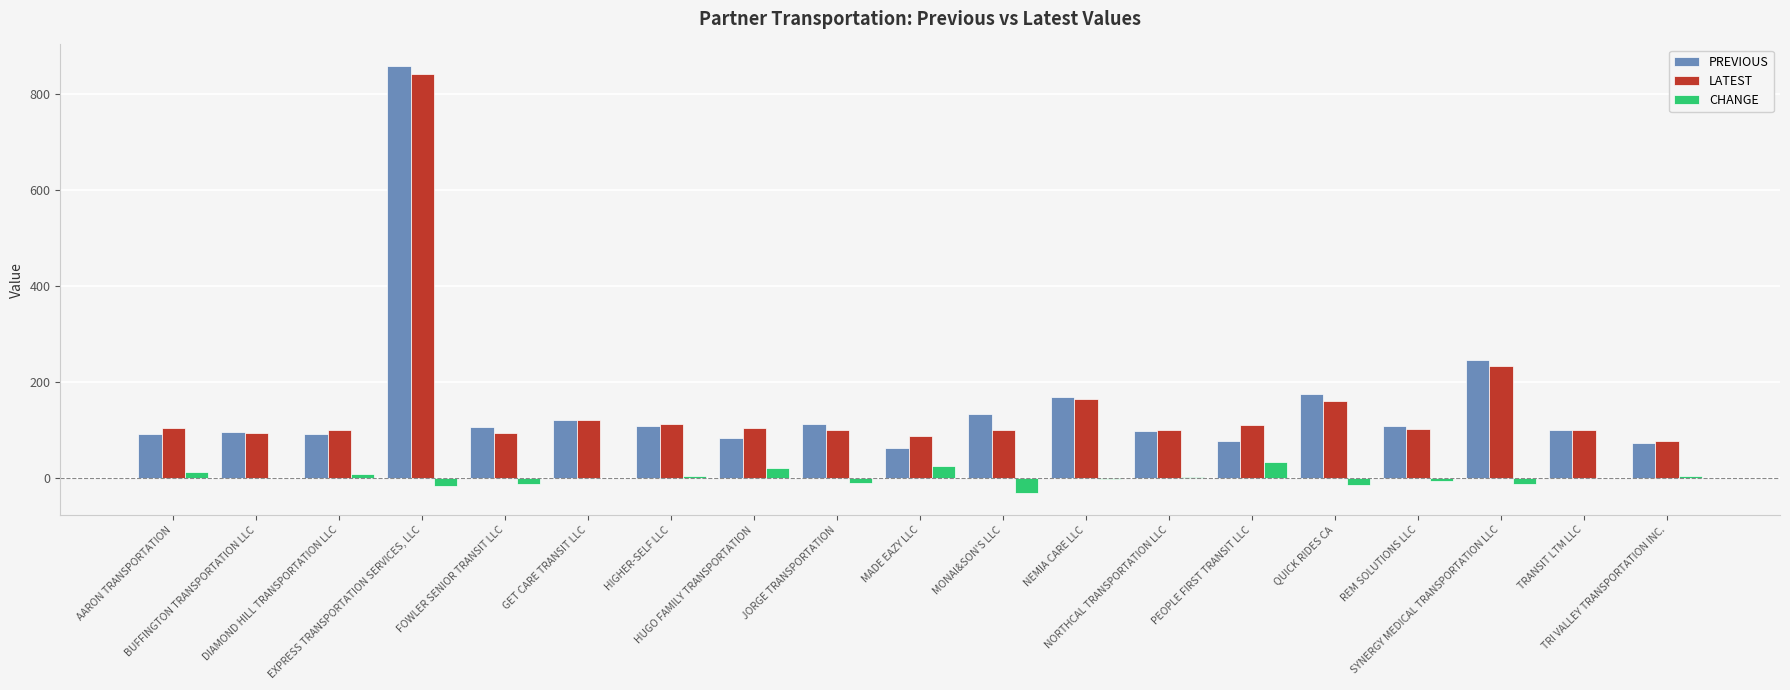

Which series has the widest spread of values?

PREVIOUS